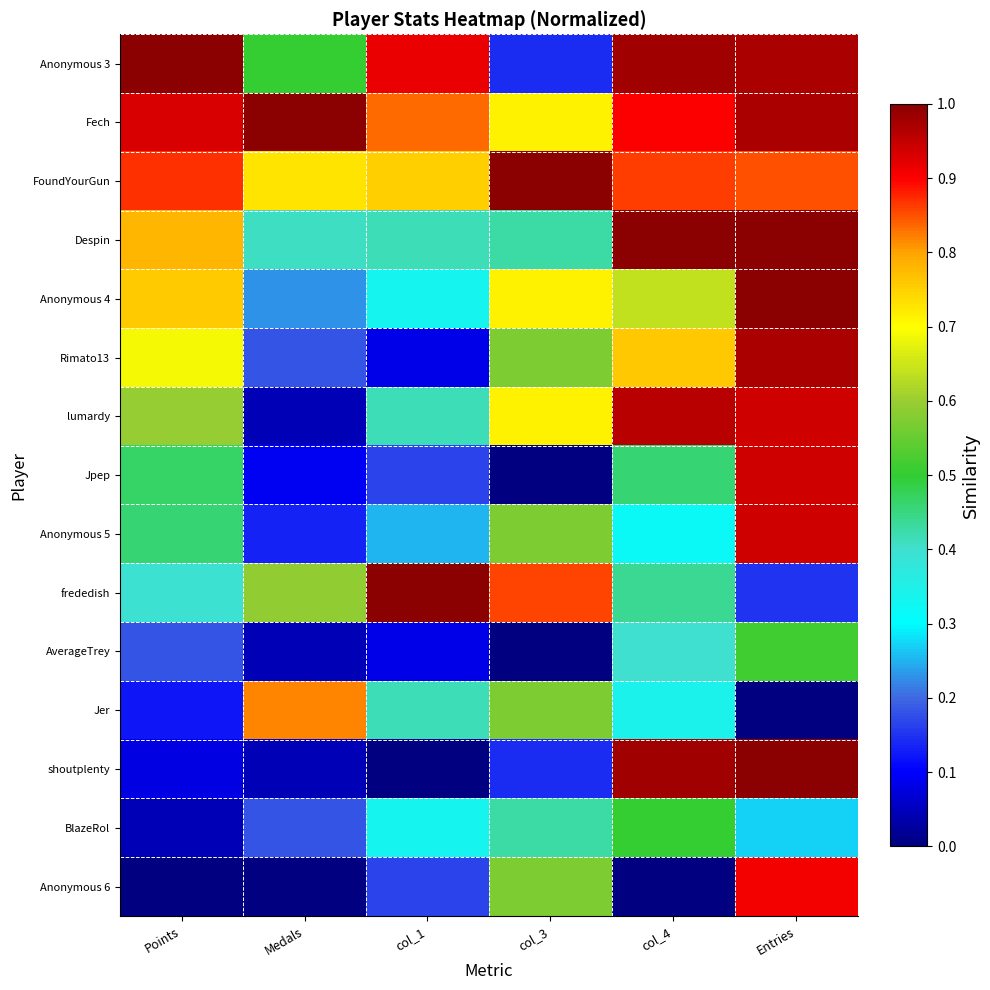

Reading left to right, transcribe all the data shown in this chart.

Anonymous 3: Points=1.0	Medals=0.5	col_1=0.9	col_3=0.1	col_4=1.0	Entries=1.0
Fech: Points=0.9	Medals=1.0	col_1=0.8	col_3=0.7	col_4=0.9	Entries=1.0
FoundYourGun: Points=0.9	Medals=0.7	col_1=0.8	col_3=1.0	col_4=0.9	Entries=0.8
Despin: Points=0.8	Medals=0.4	col_1=0.4	col_3=0.4	col_4=1.0	Entries=1.0
Anonymous 4: Points=0.8	Medals=0.2	col_1=0.3	col_3=0.7	col_4=0.6	Entries=1.0
Rimato13: Points=0.7	Medals=0.2	col_1=0.1	col_3=0.6	col_4=0.8	Entries=1.0
lumardy: Points=0.6	Medals=0.0	col_1=0.4	col_3=0.7	col_4=1.0	Entries=0.9
Jpep: Points=0.5	Medals=0.1	col_1=0.2	col_3=0.0	col_4=0.5	Entries=0.9
Anonymous 5: Points=0.5	Medals=0.1	col_1=0.2	col_3=0.6	col_4=0.3	Entries=0.9
frededish: Points=0.4	Medals=0.6	col_1=1.0	col_3=0.9	col_4=0.4	Entries=0.2
AverageTrey: Points=0.2	Medals=0.0	col_1=0.1	col_3=0.0	col_4=0.4	Entries=0.5
Jer: Points=0.1	Medals=0.8	col_1=0.4	col_3=0.6	col_4=0.3	Entries=0.0
shoutplenty: Points=0.1	Medals=0.0	col_1=0.0	col_3=0.1	col_4=1.0	Entries=1.0
BlazeRol: Points=0.0	Medals=0.2	col_1=0.3	col_3=0.4	col_4=0.5	Entries=0.3
Anonymous 6: Points=0.0	Medals=0.0	col_1=0.2	col_3=0.6	col_4=0.0	Entries=0.9